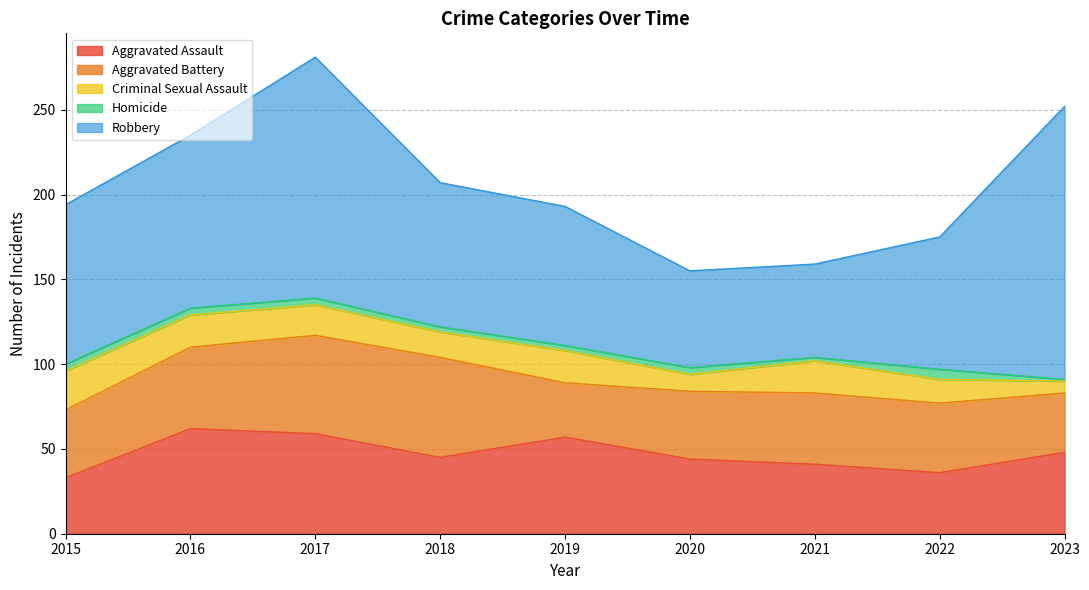

At which category is the sum across all series the highest?

2017